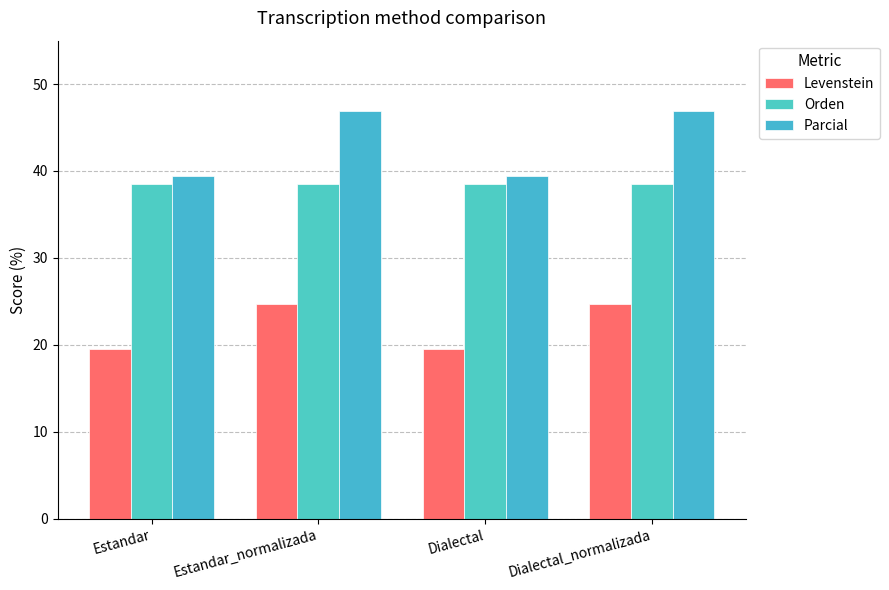

Count the number of data series in this chart.

3